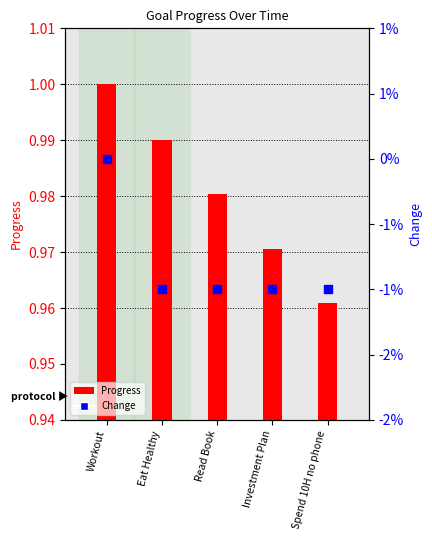

Which series has the largest total across all categories?

Progress